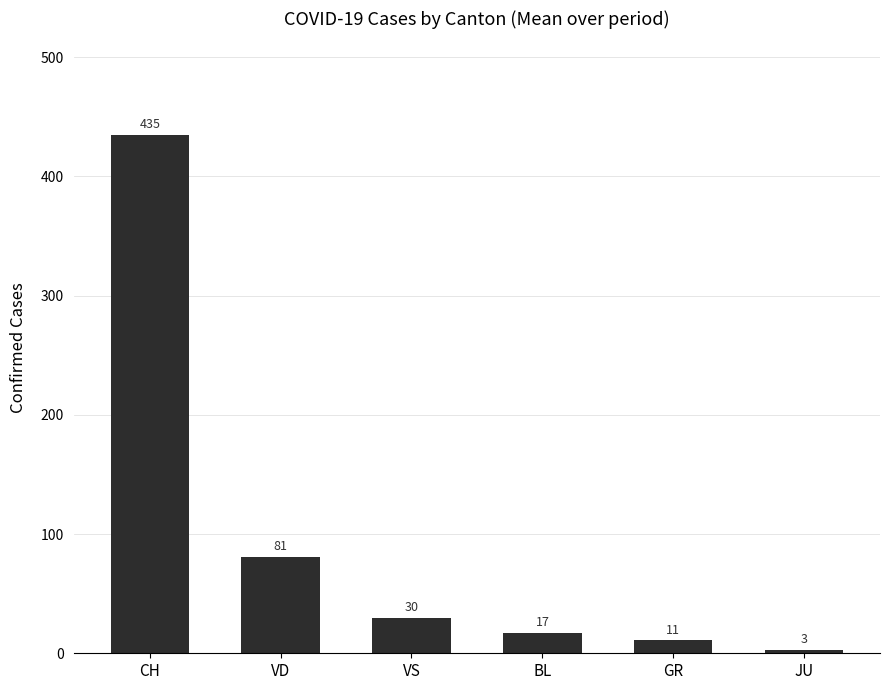

Read the value at CH, to the nearest 5.

435